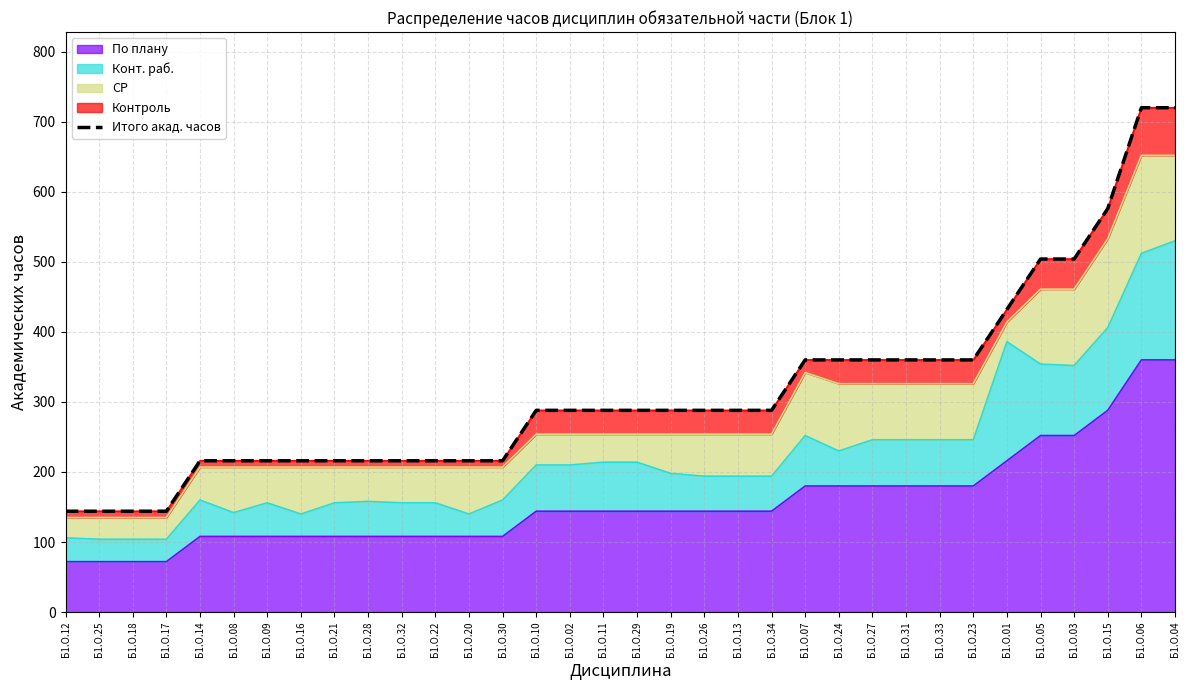

Which category has the highest value across all series?

Б1.О.06